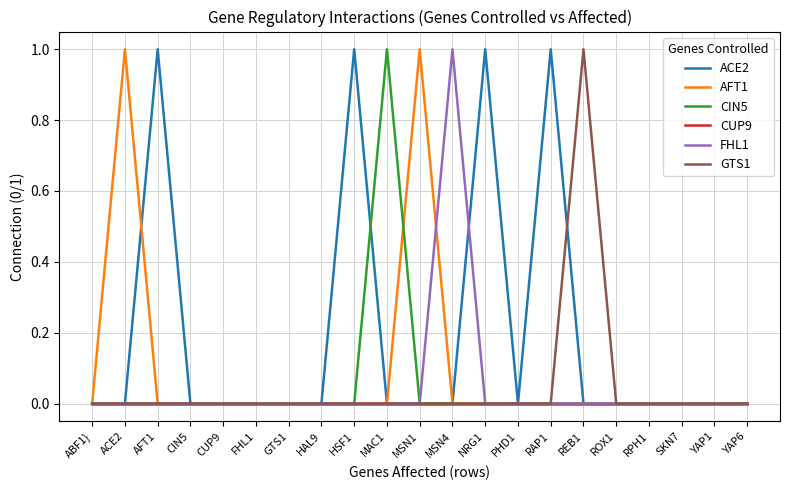

Which series has the largest total across all categories?

ACE2